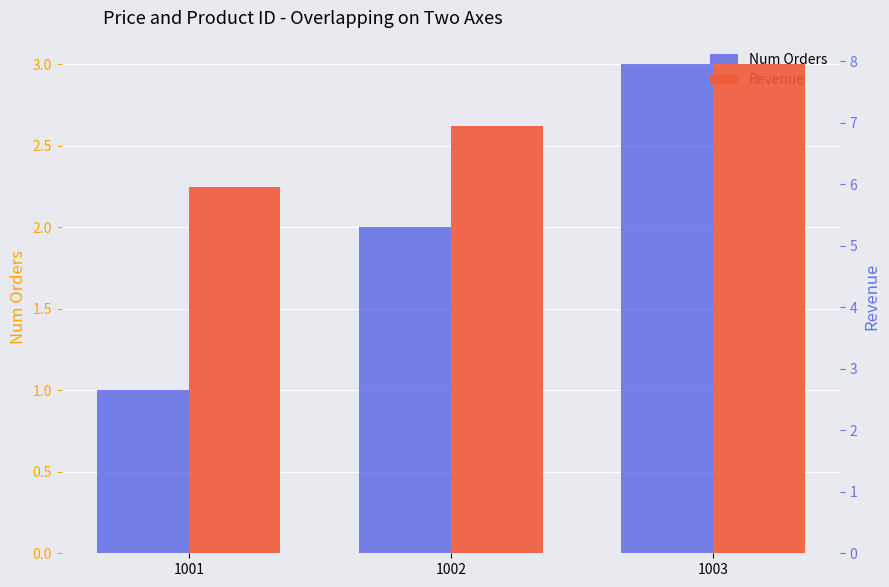

True or false: Revenue has a value of 10.4 at 1001.

False